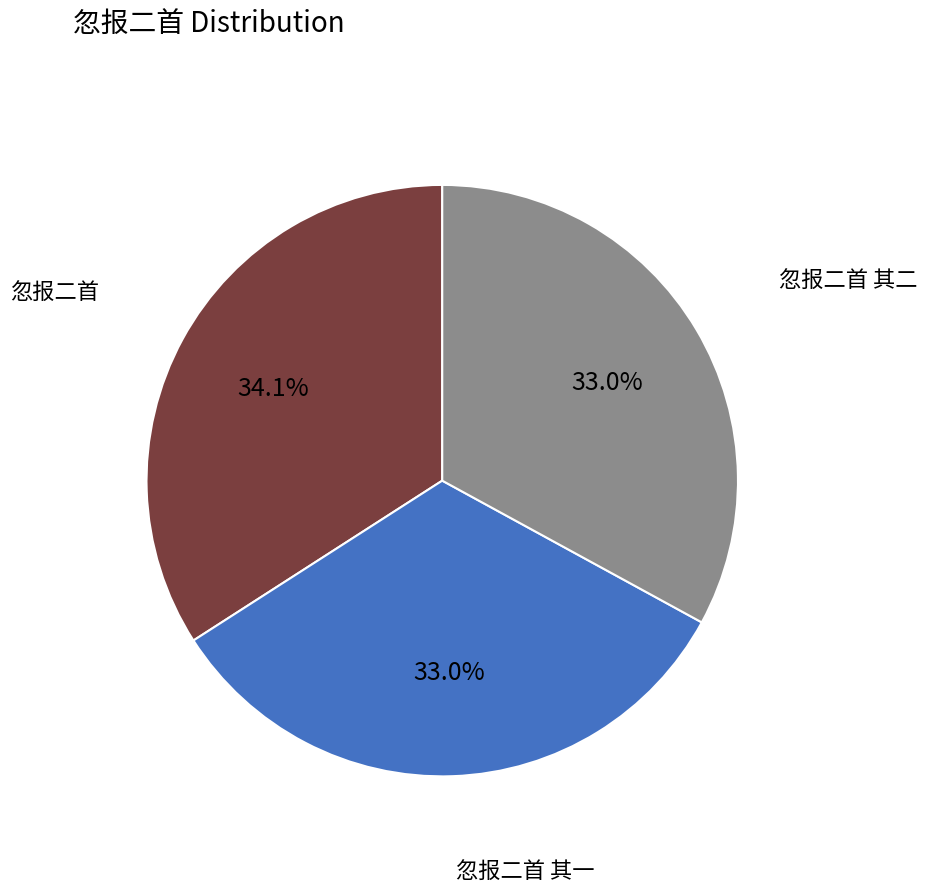

What percentage is the 忽报二首 其一 slice, to the nearest percent?

33%